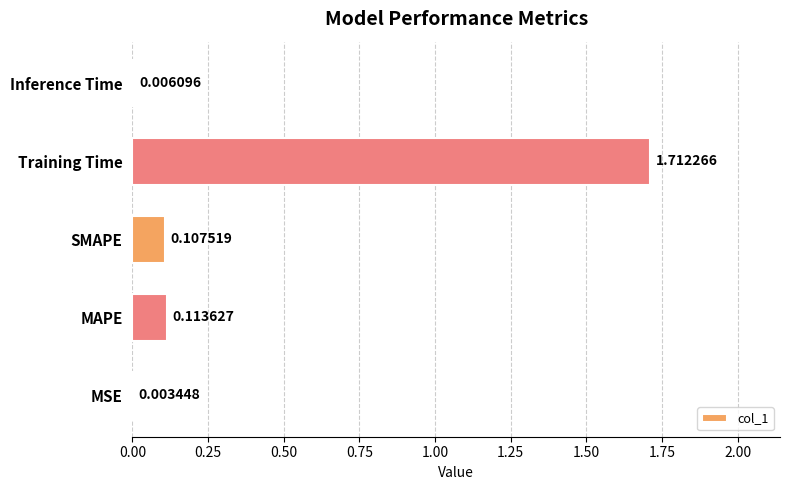

Between MAPE and MSE, which is larger?

MAPE